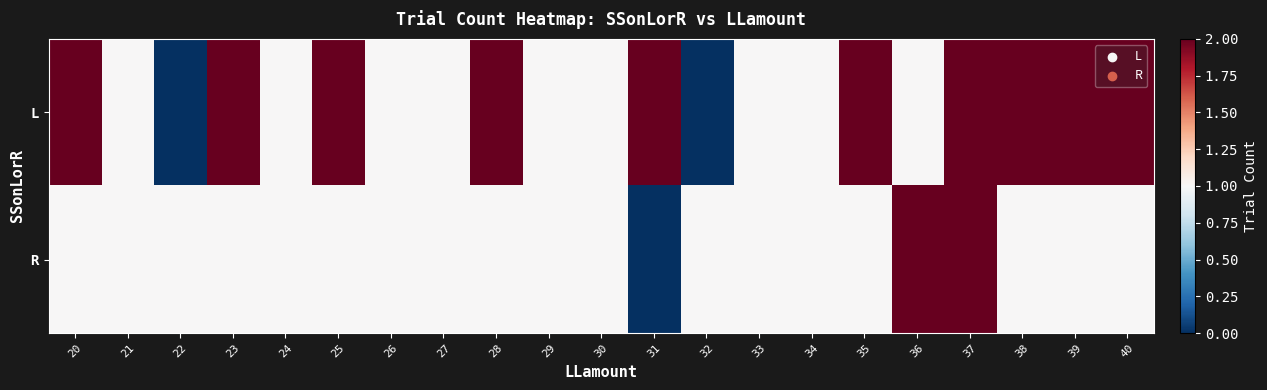

At which category does the chart reach its peak across all series?

20